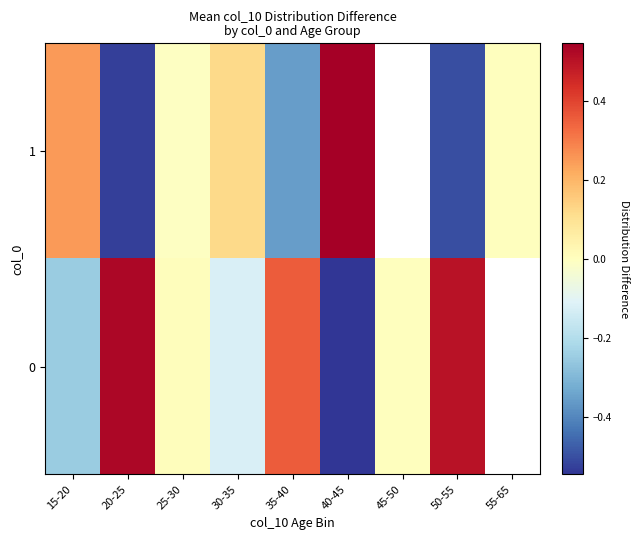

Count the number of categories in the chart.

9